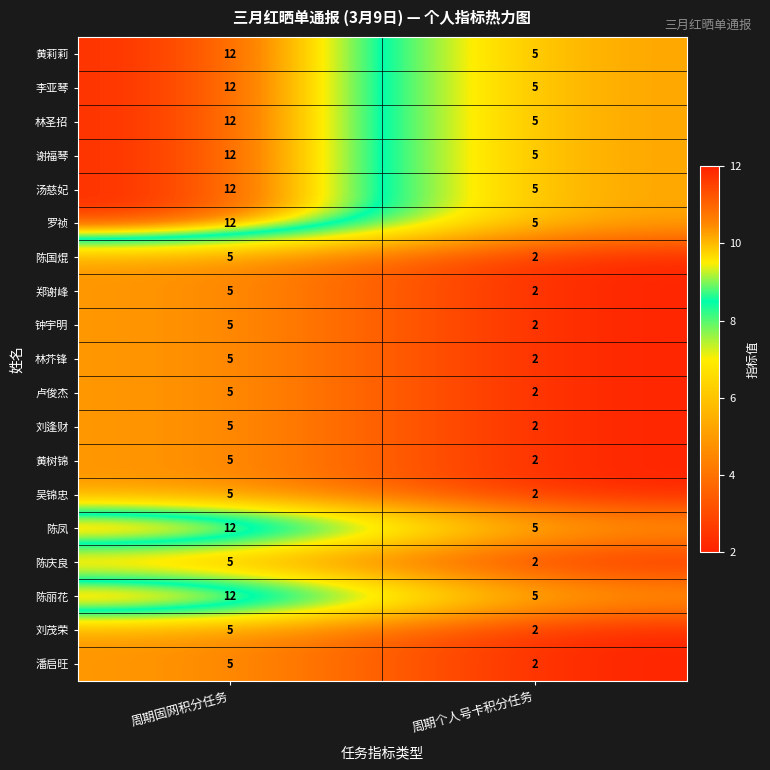

Rank the categories by 刘逢财 value from highest to lowest.

周期固网积分任务, 周期个人号卡积分任务